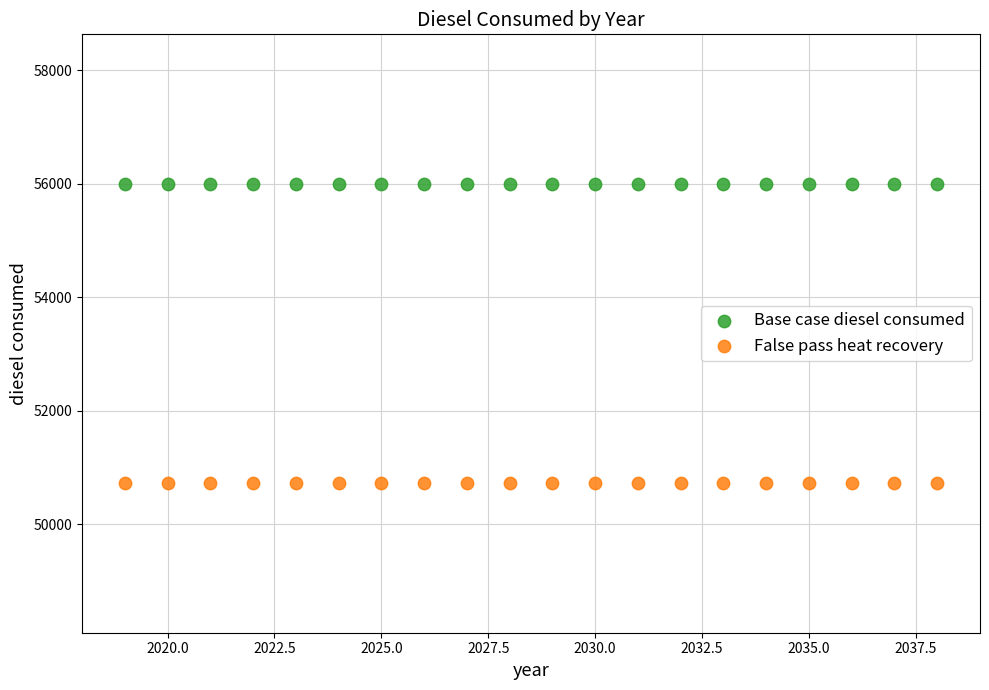

Which series reaches the minimum Y coordinate?

False pass heat recovery